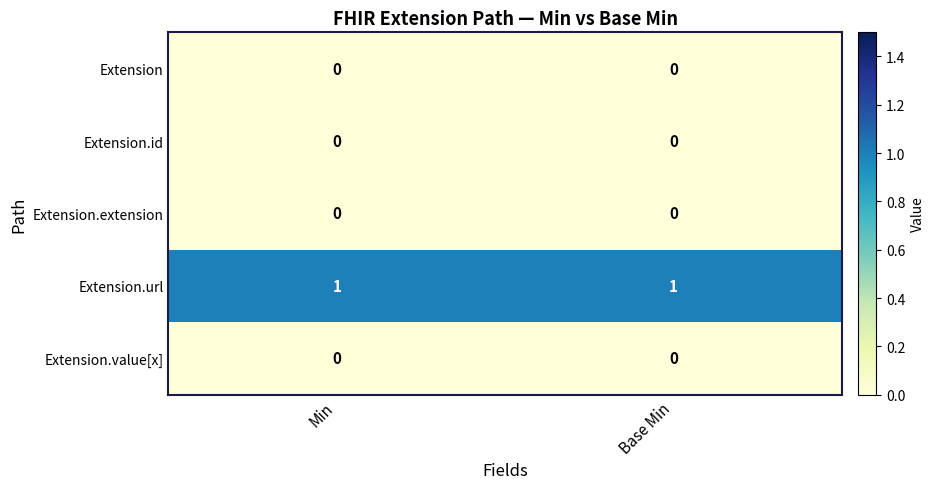

Reading left to right, list all the values displayed in this chart.

Extension: Min=0	Base Min=0
Extension.id: Min=0	Base Min=0
Extension.extension: Min=0	Base Min=0
Extension.url: Min=1	Base Min=1
Extension.value[x]: Min=0	Base Min=0